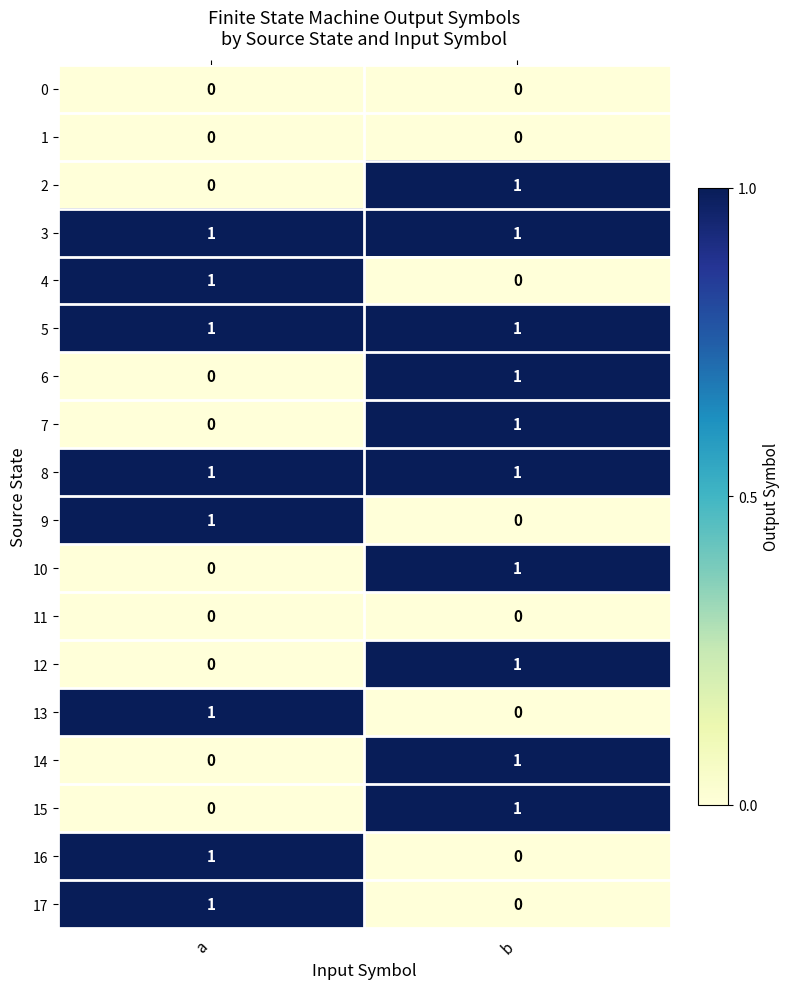

Rank the categories by 14 value from highest to lowest.

b, a